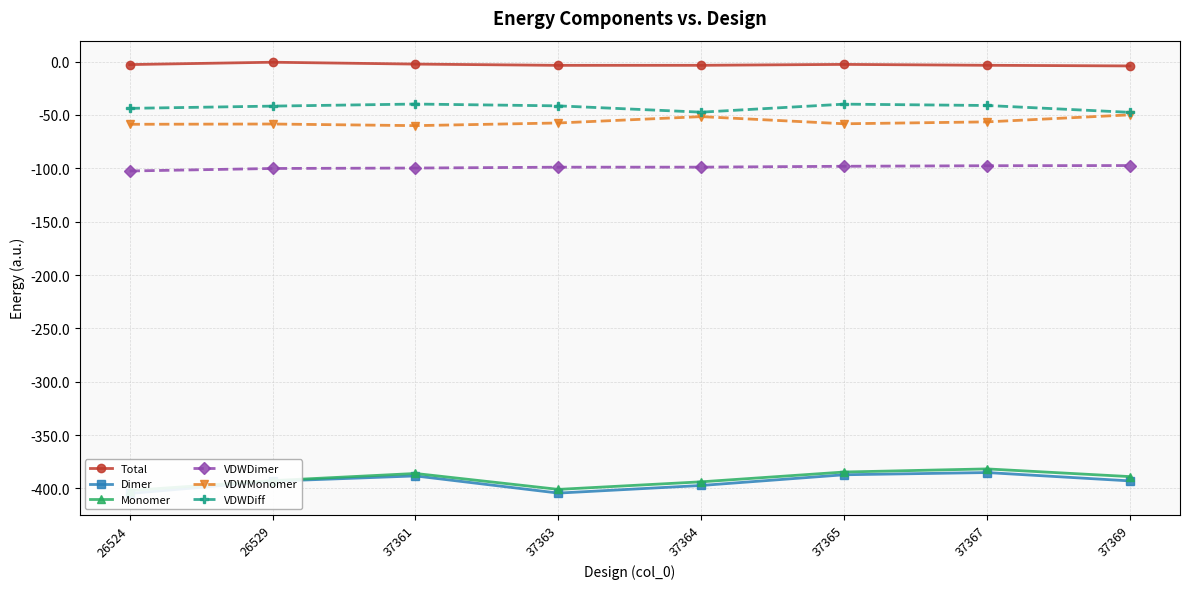

Reading left to right, list all the values displayed in this chart.

Total: 26524=-2.8	26529=-0.5	37361=-2.3	37363=-3.5	37364=-3.4	37365=-2.6	37367=-3.4	37369=-4.0
Dimer: 26524=-404.8	26529=-393.2	37361=-388.3	37363=-404.4	37364=-397.3	37365=-387.2	37367=-385.2	37369=-393.0
Monomer: 26524=-402.0	26529=-392.7	37361=-386.0	37363=-400.9	37364=-393.8	37365=-384.6	37367=-381.7	37369=-389.0
VDWDimer: 26524=-102.5	26529=-100.1	37361=-99.7	37363=-98.9	37364=-98.9	37365=-98.1	37367=-97.6	37369=-97.4
VDWMonomer: 26524=-58.7	26529=-58.5	37361=-60.0	37363=-57.5	37364=-51.5	37365=-58.2	37367=-56.5	37369=-49.9
VDWDiff: 26524=-43.8	26529=-41.7	37361=-39.7	37363=-41.4	37364=-47.4	37365=-39.8	37367=-41.1	37369=-47.5